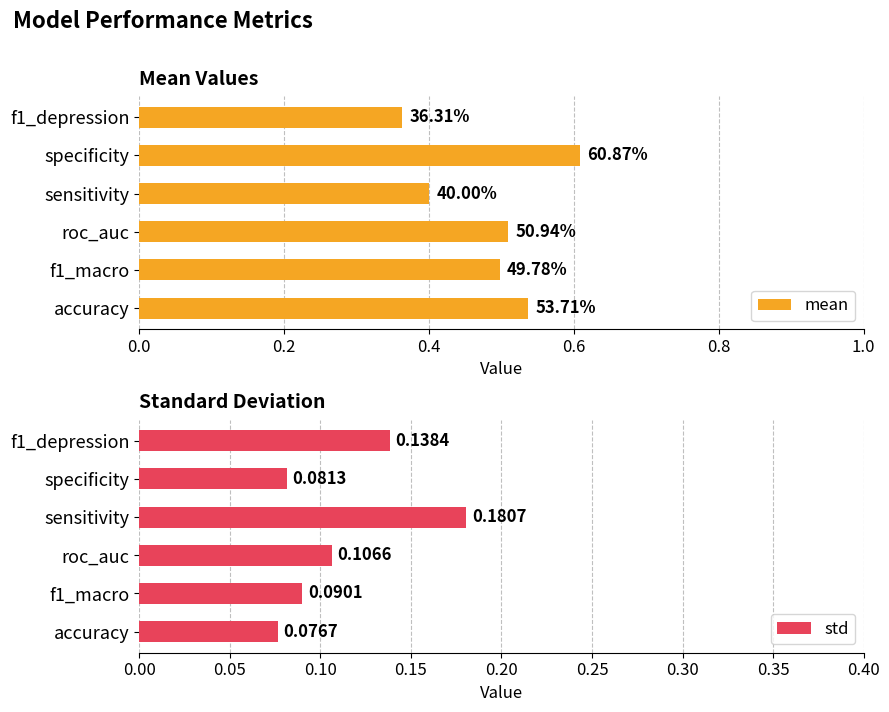

What are all the series names shown in the legend?

mean, std